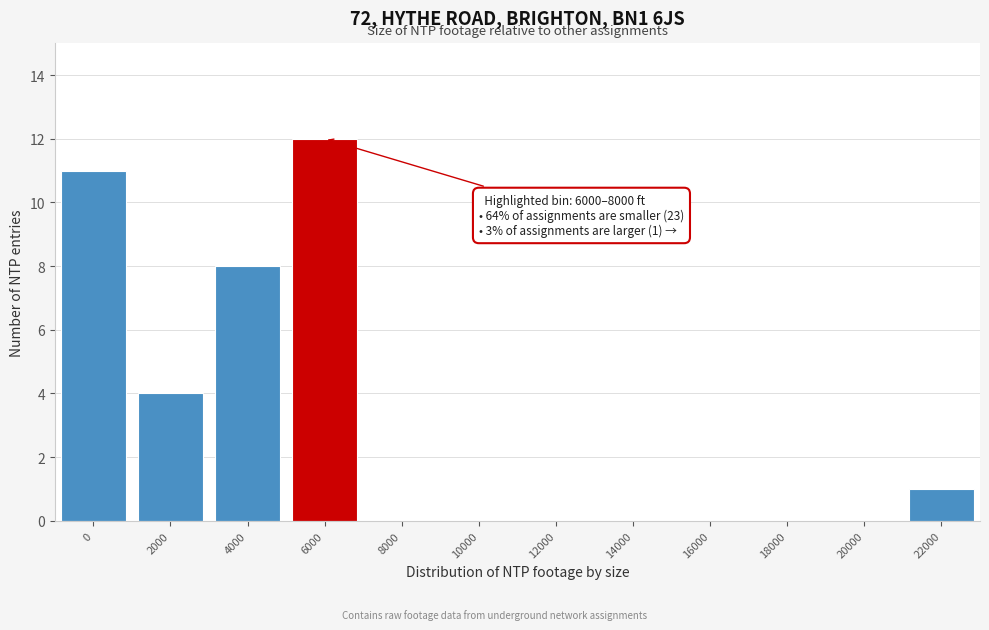

Reading left to right, transcribe all the data shown in this chart.

0=11	2000=4	4000=8	6000=12	8000=0	10000=0	12000=0	14000=0	16000=0	18000=0	20000=0	22000=1